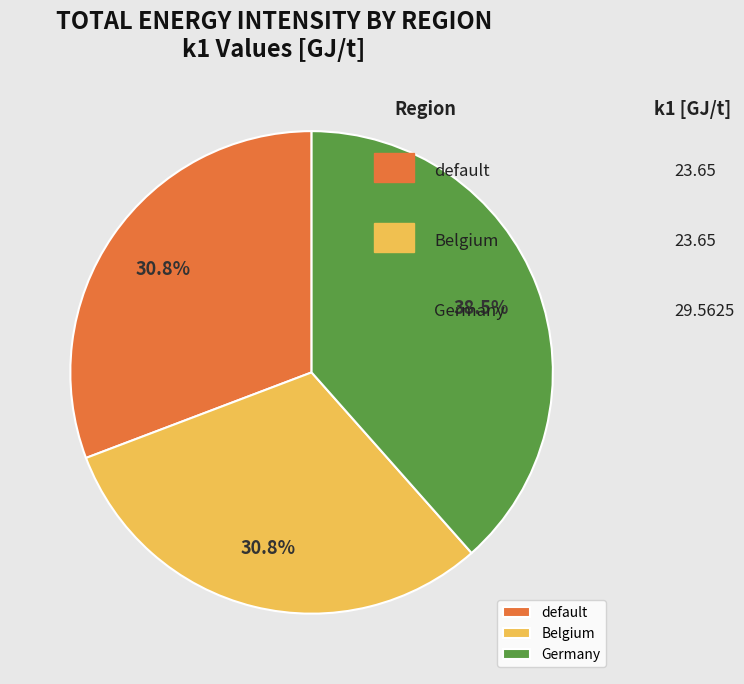

What percentage is the default slice, to the nearest percent?

31%